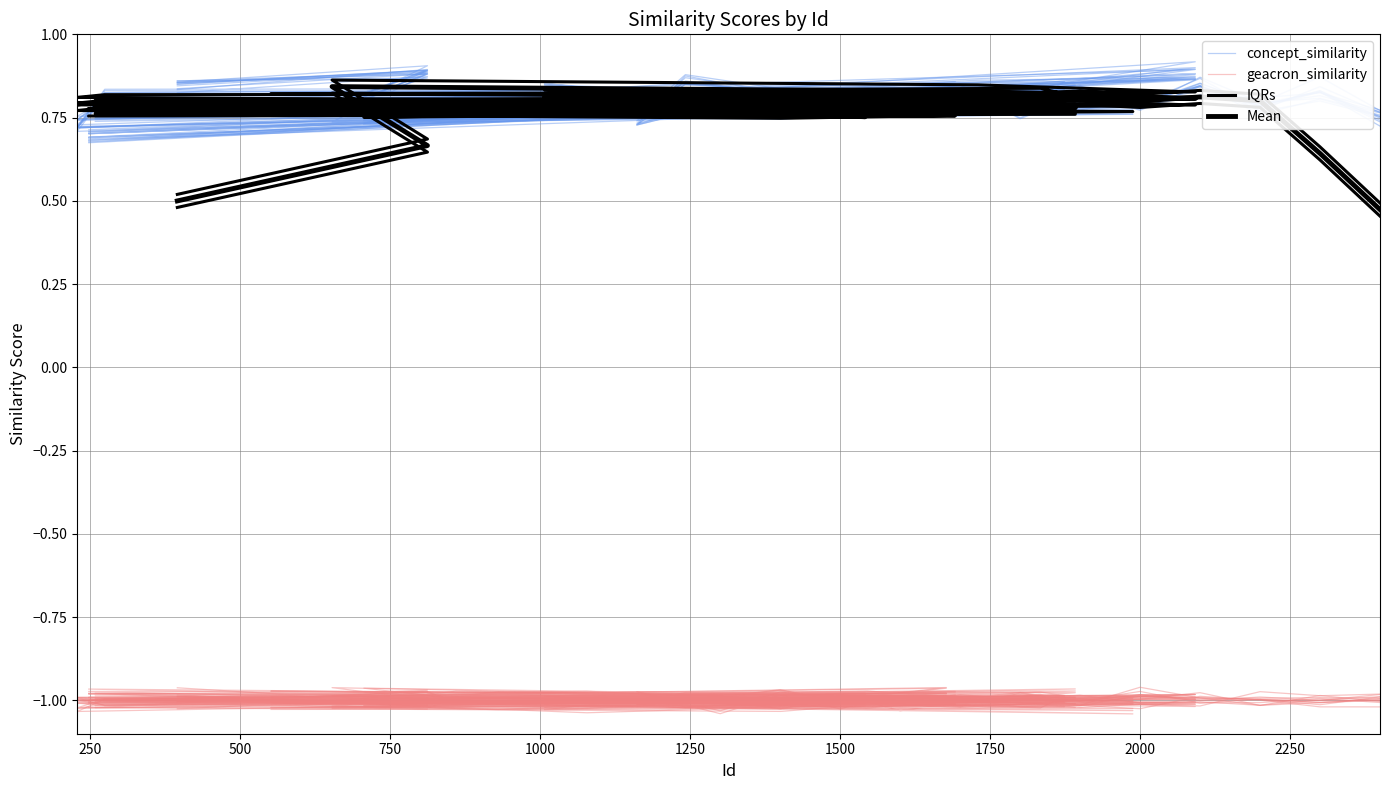

True or false: concept_similarity and geacron_similarity cross at least once.

False